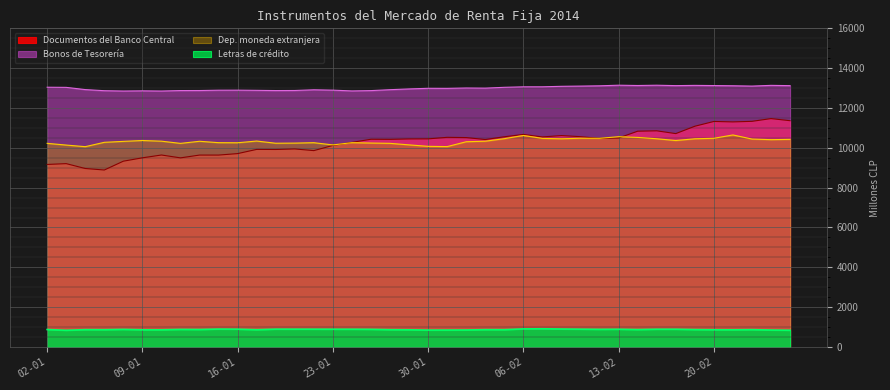

Where is the first local minimum for Dep. moneda extranjera?

06-01